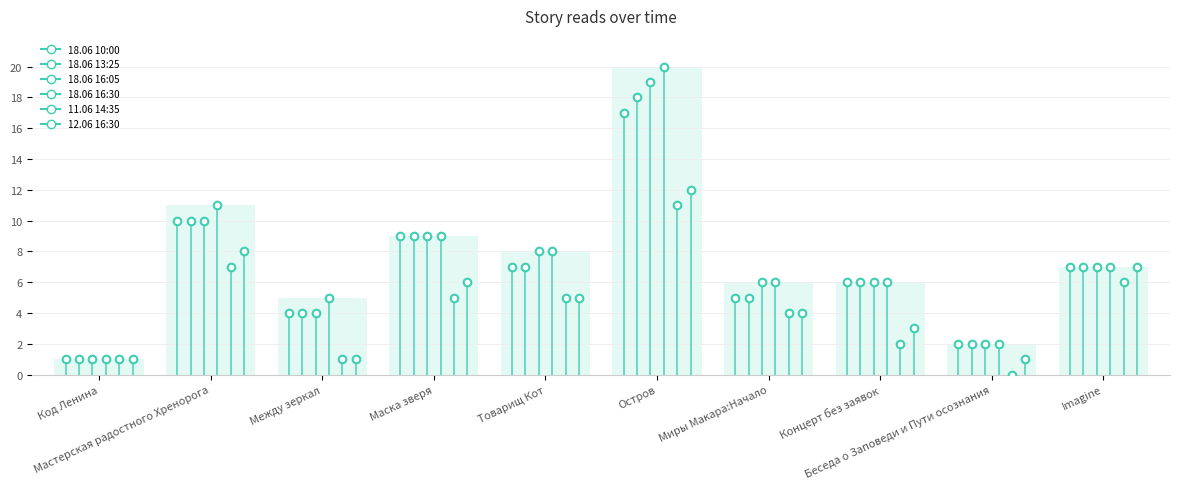

Is the value of 11.06 14:35 at Мастерская радостного Хренорога greater than the value of 18.06 16:30 at Мастерская радостного Хренорога?

No